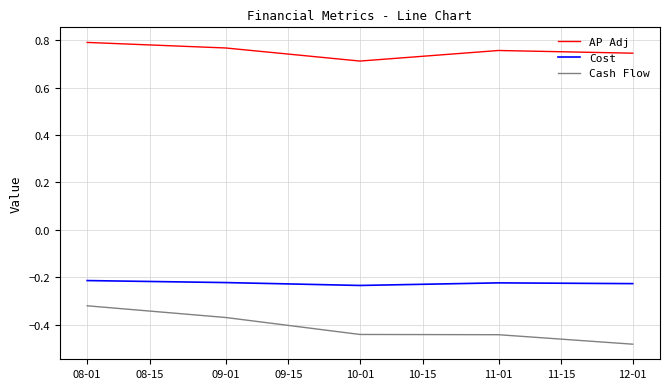

What position from the right is 11-01?

2